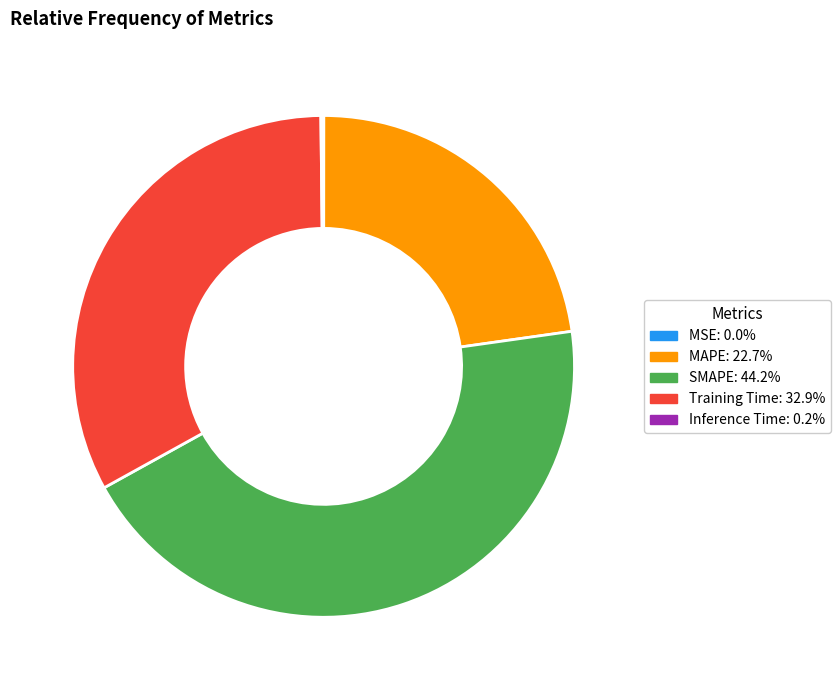

Between SMAPE and Training Time, which is larger?

SMAPE